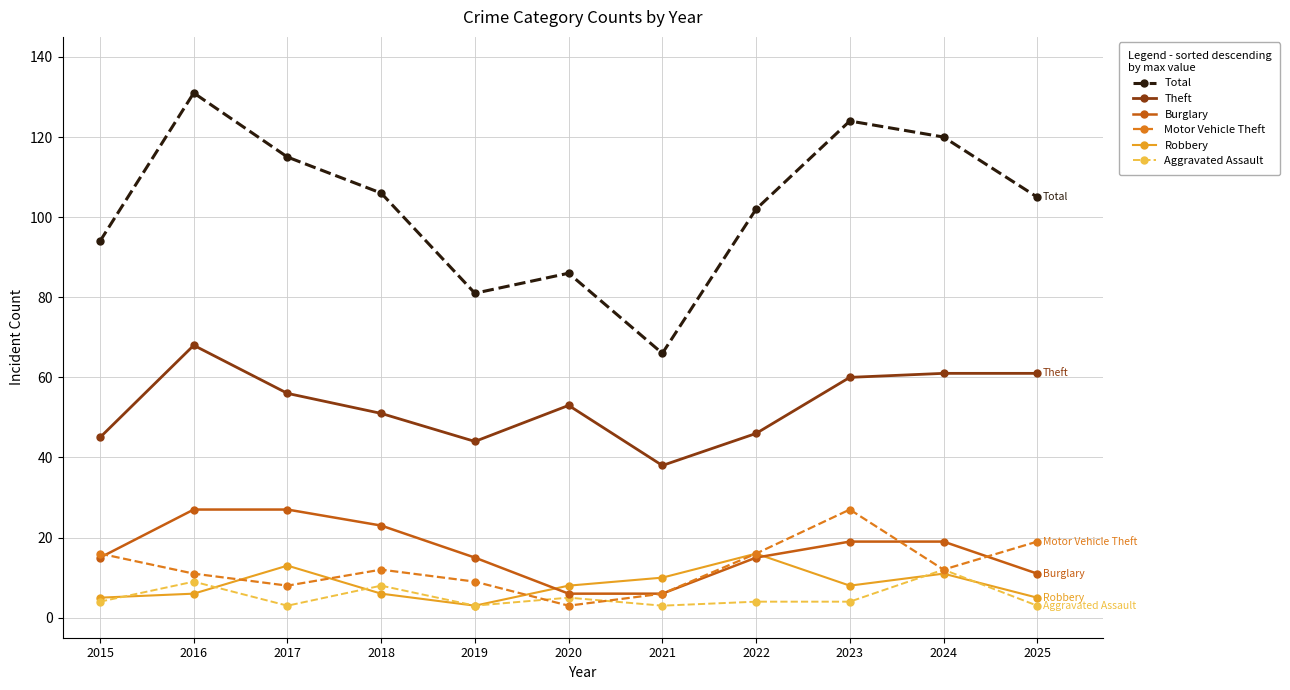

Where is the first local minimum for Total?

2019